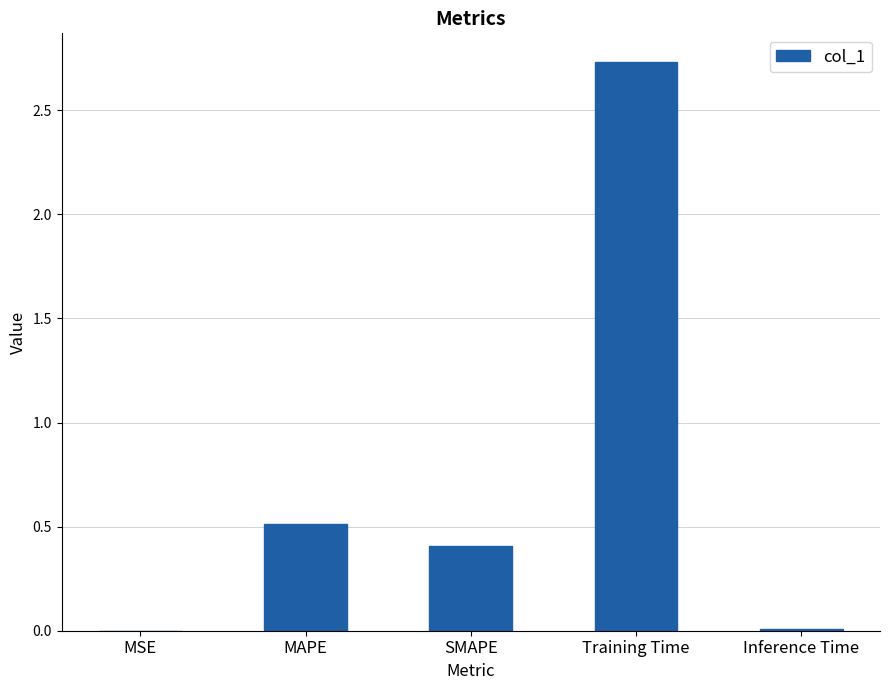

Which label corresponds to the largest value in the chart?

Training Time